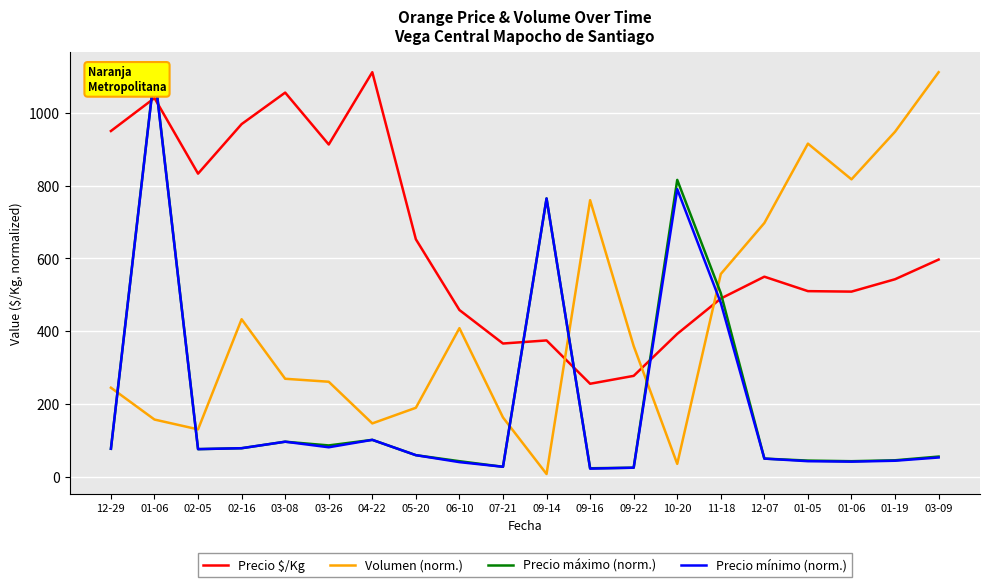

At which category does Precio mínimo (norm.) reach its first local valley?

02-05